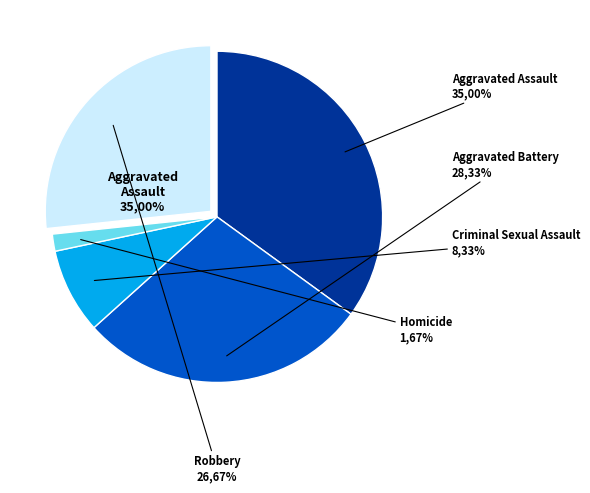

What portion of the pie excludes Homicide?

98.3%